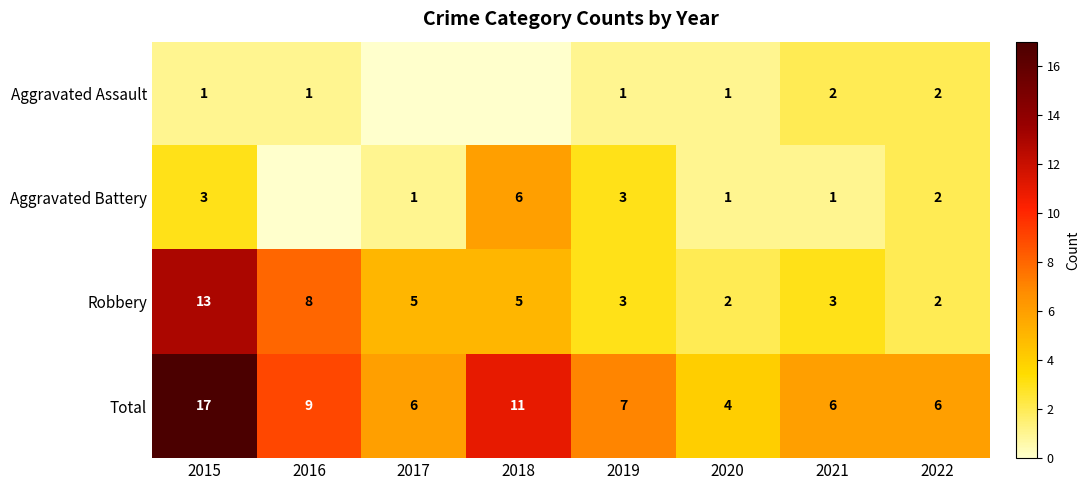

What is the sum of all Total values?

66